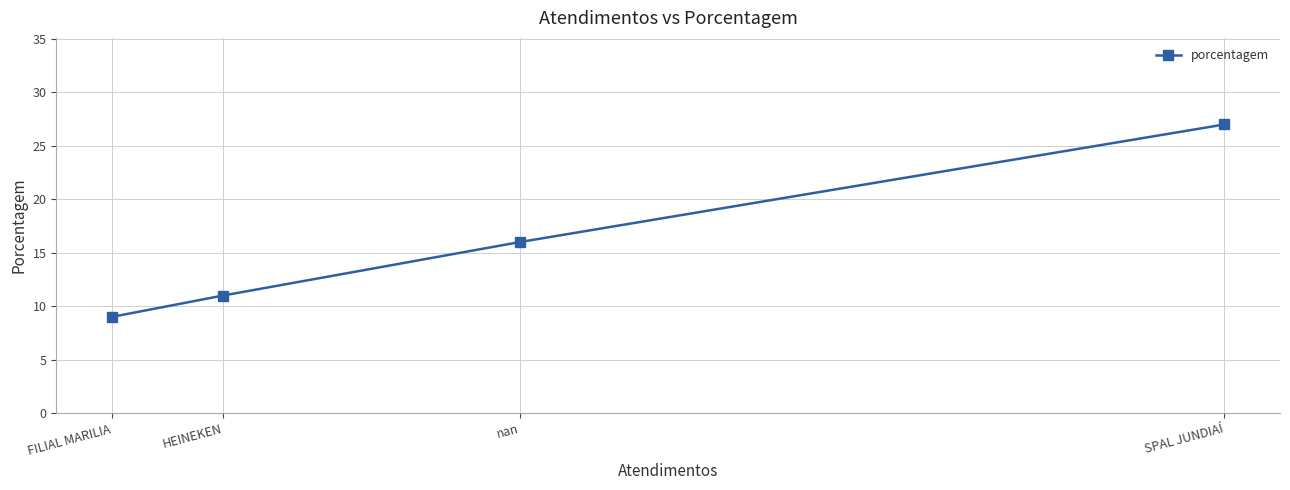

How many data points does each series have?

4